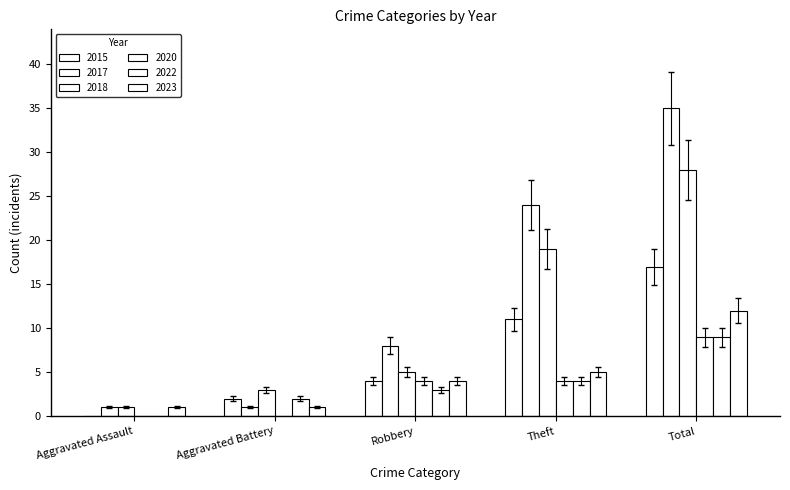

Reading right to left, list all the values displayed in this chart.

2015: 17	11	4	2	0
2017: 35	24	8	1	1
2018: 28	19	5	3	1
2020: 9	4	4	0	0
2022: 9	4	3	2	0
2023: 12	5	4	1	1